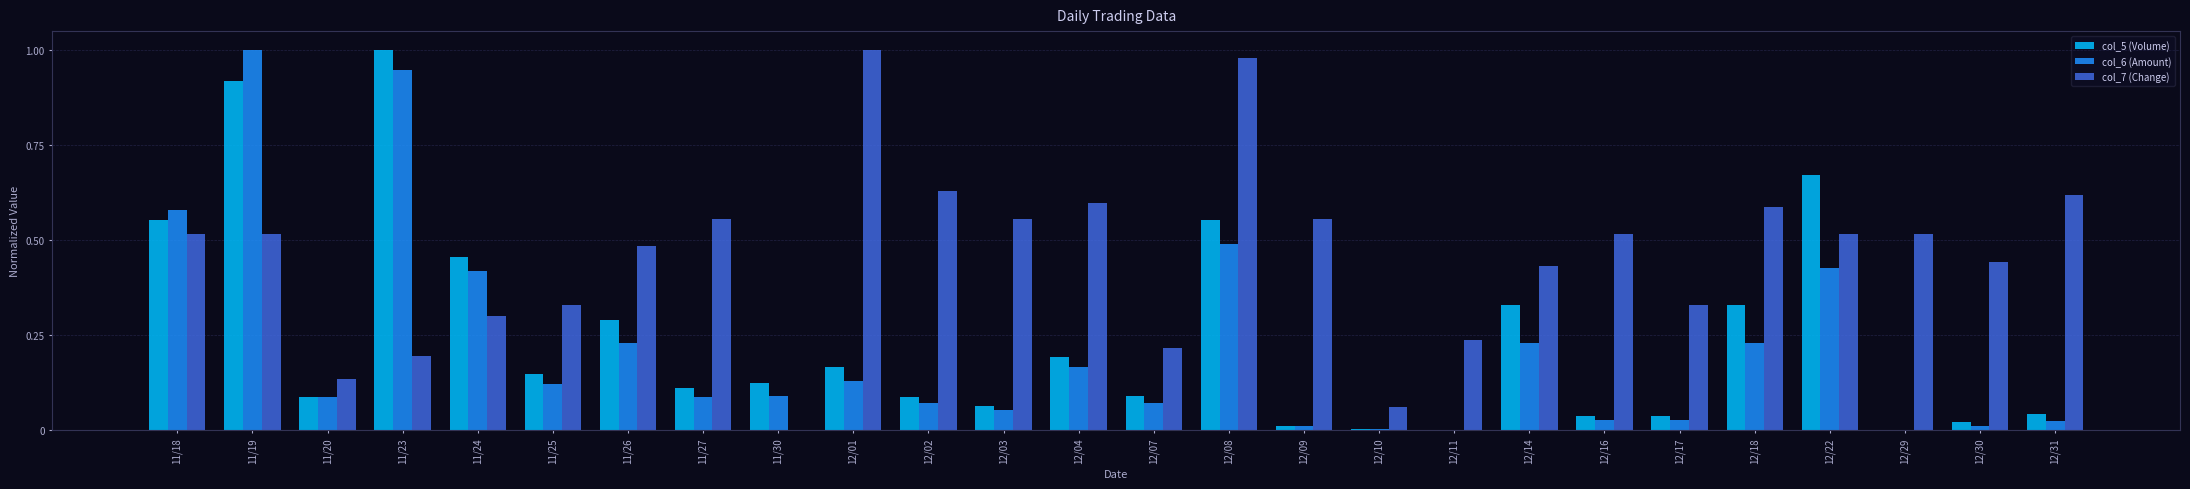

The col_7 (Change) series shows 0.8 at 12/18. True or false?

False